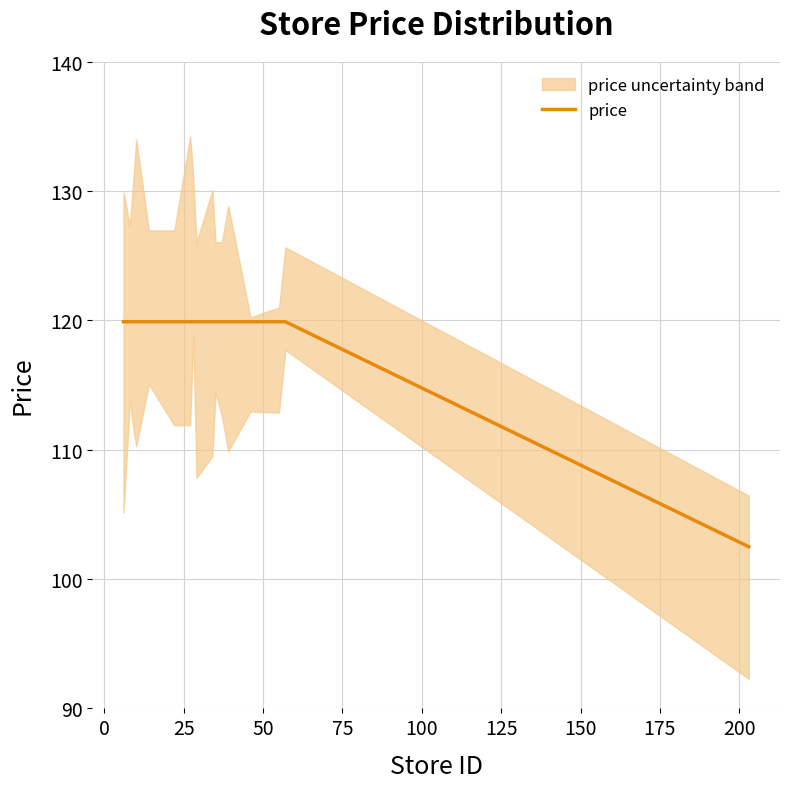

How many lines are shown in the chart?

1